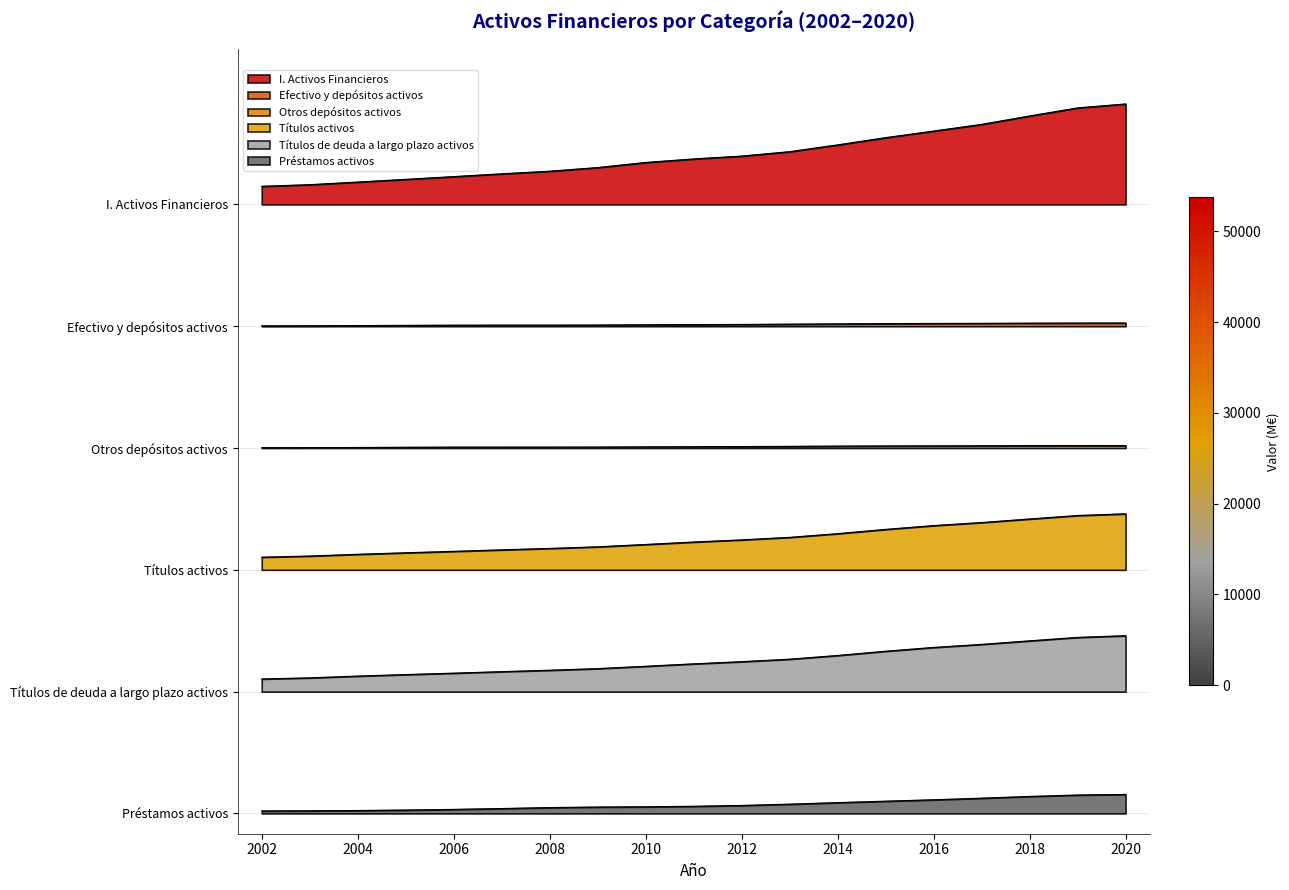

What is the value of the Otros depósitos activos point at the 13th from the left?

0.5